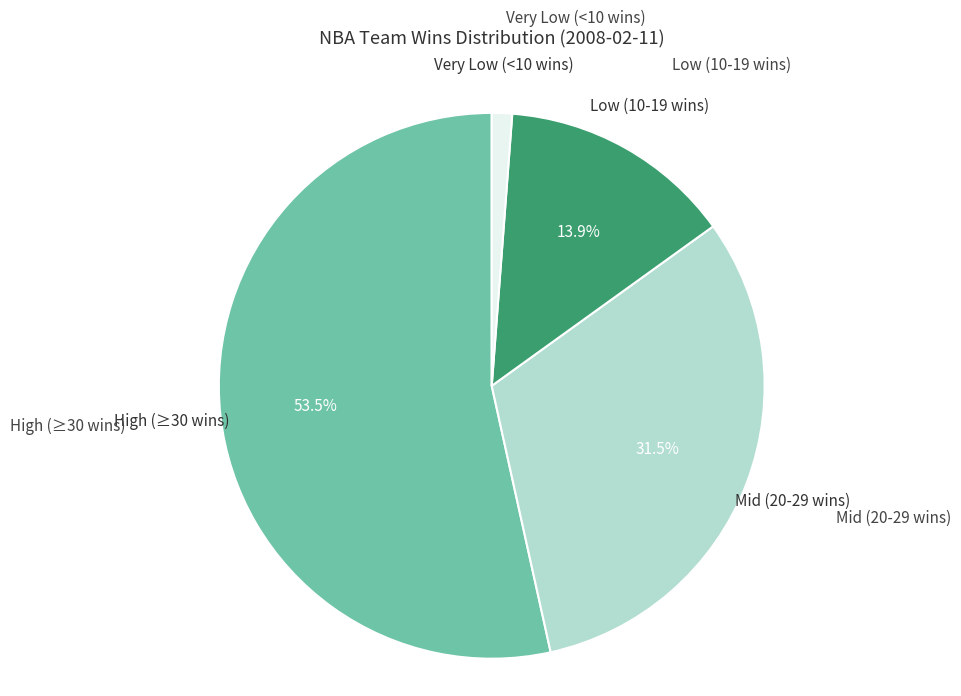

Which category has the biggest portion of the pie?

High (≥30 wins)